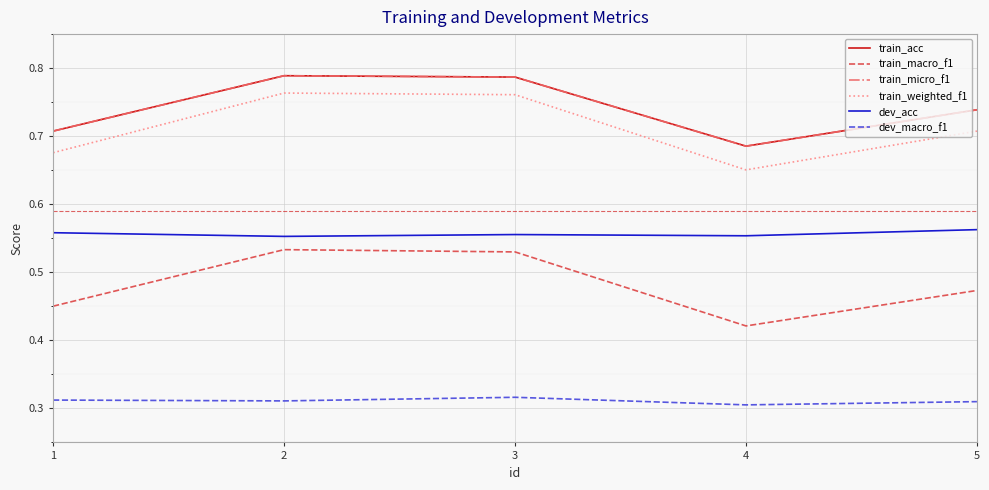

What is the lowest value of the dev_macro_f1 series?

0.3